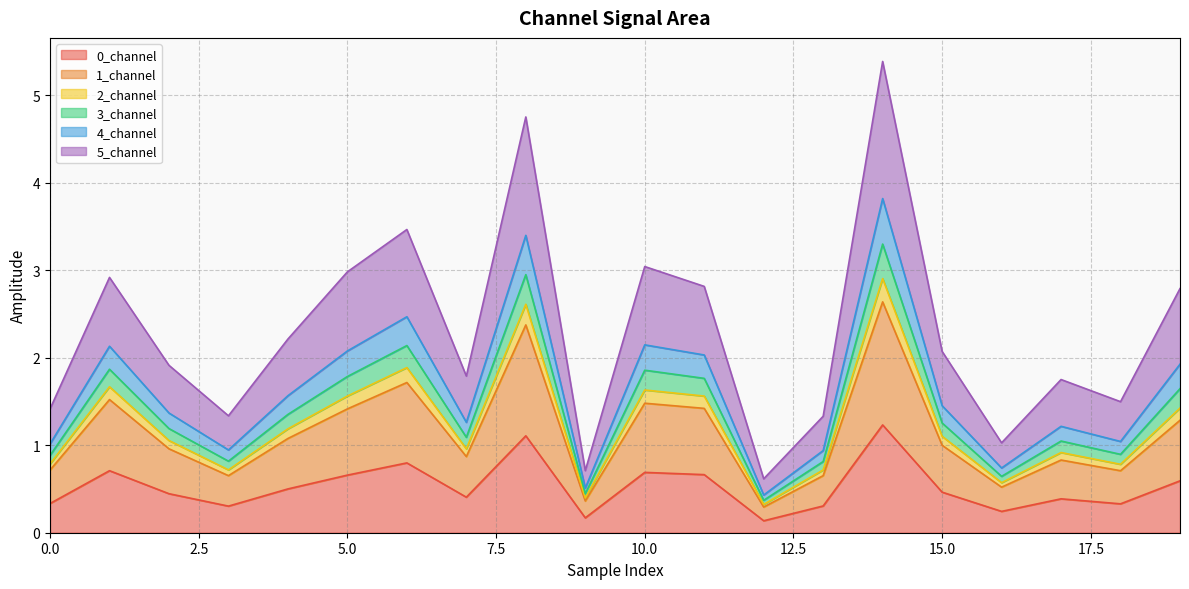

True or false: 2_channel and 3_channel cross at least once.

False